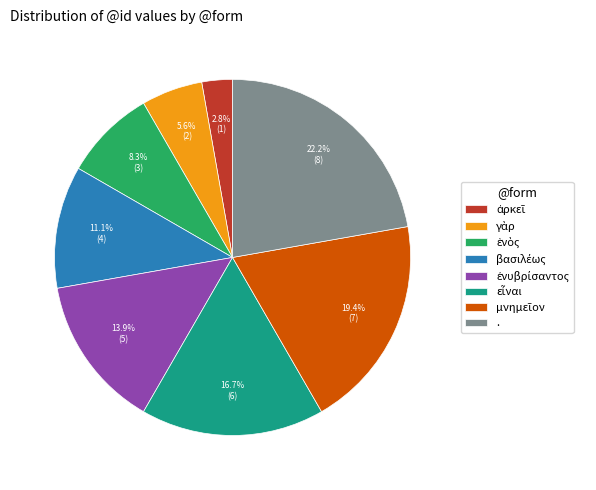

To the nearest percent, what is the average slice percentage?

12%